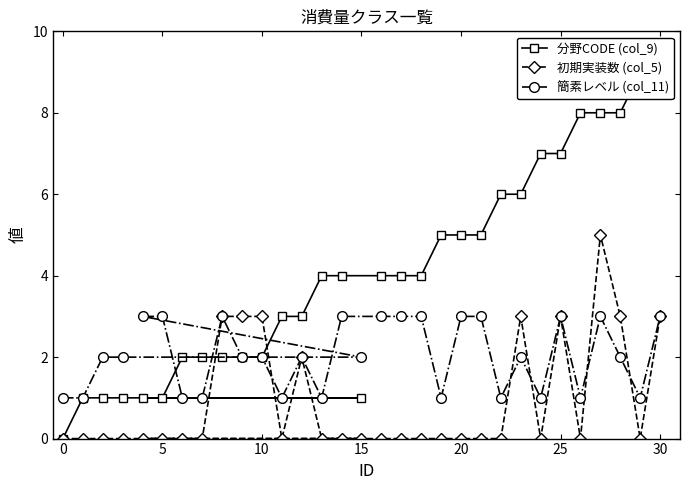

List the series in order of their overall mean, highest first.

分野CODE (col_9), 簡素レベル (col_11), 初期実装数 (col_5)